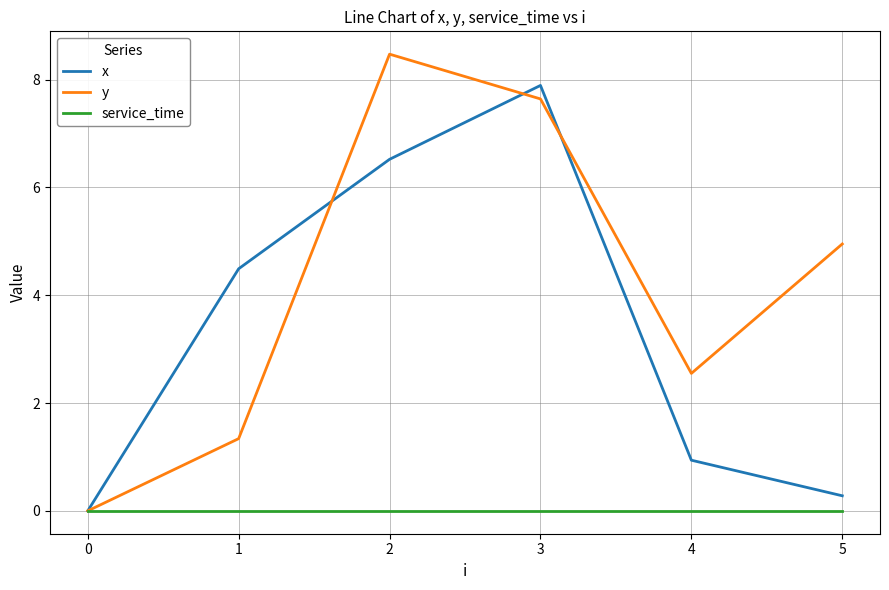

How many lines are shown in the chart?

3